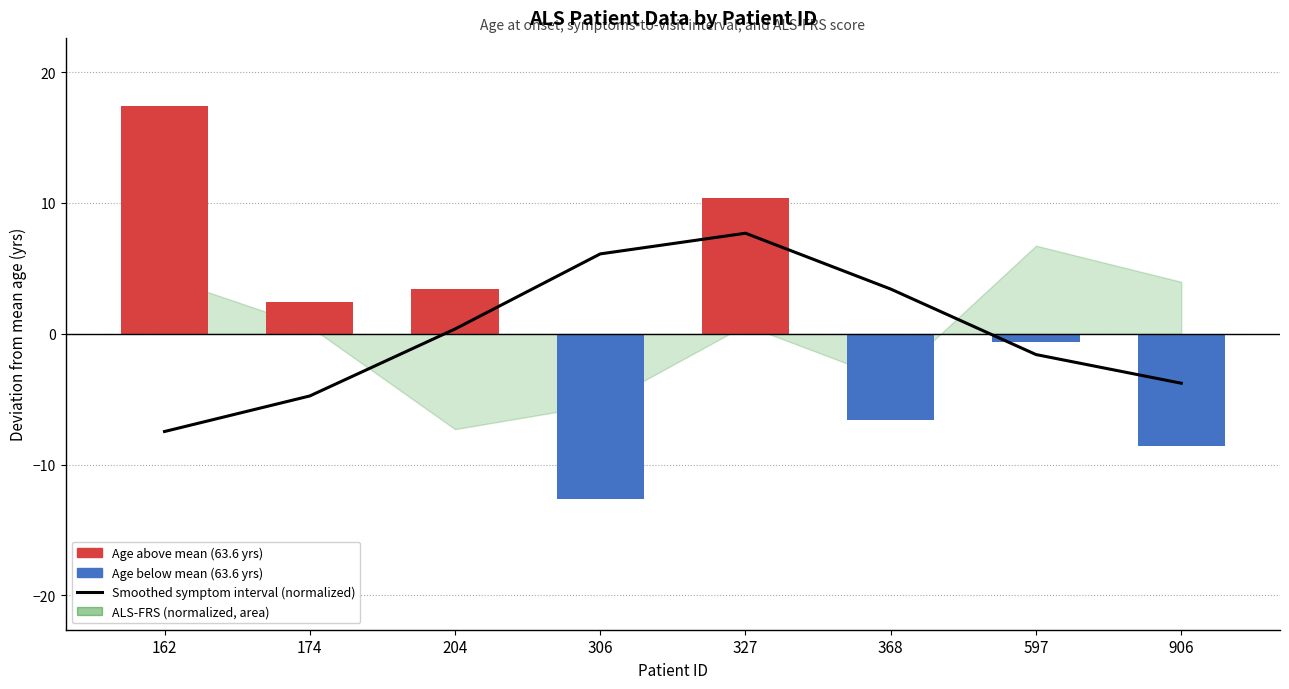

True or false: the data shows 5.2 at 368.

False